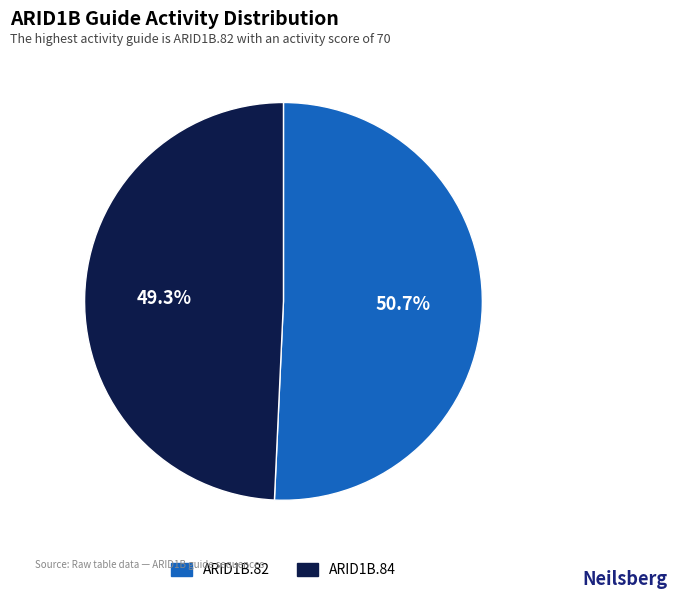

To the nearest percent, what is the difference between the largest and smallest slice percentages?

1%